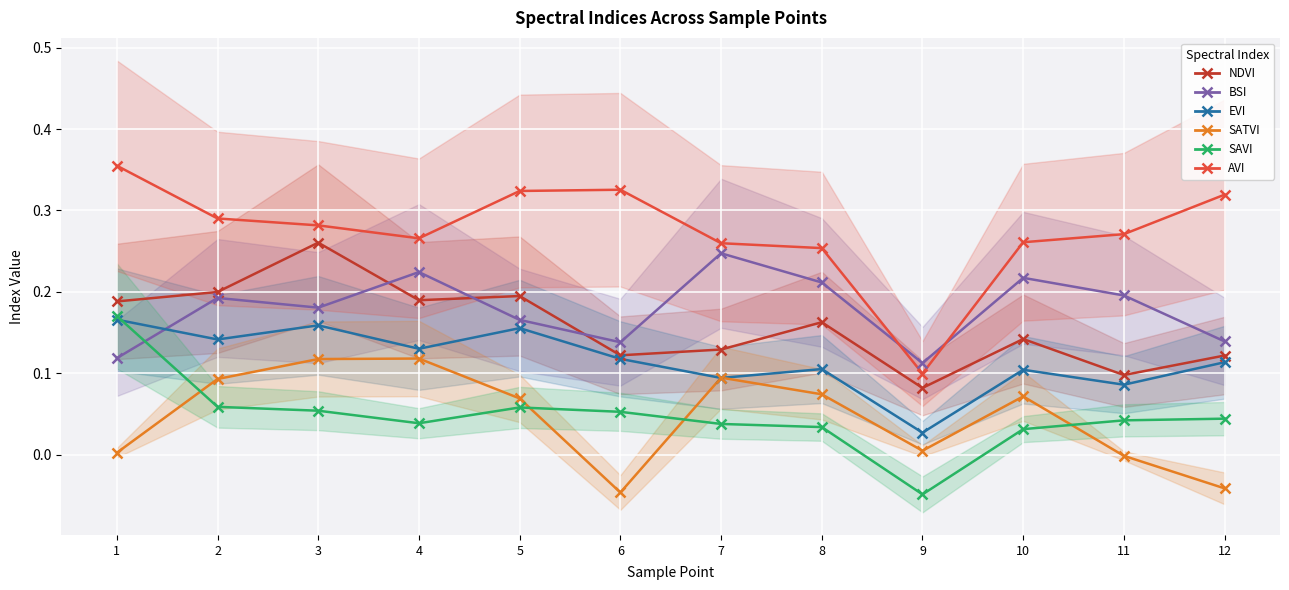

Is this an area chart (filled region under the line)?

No